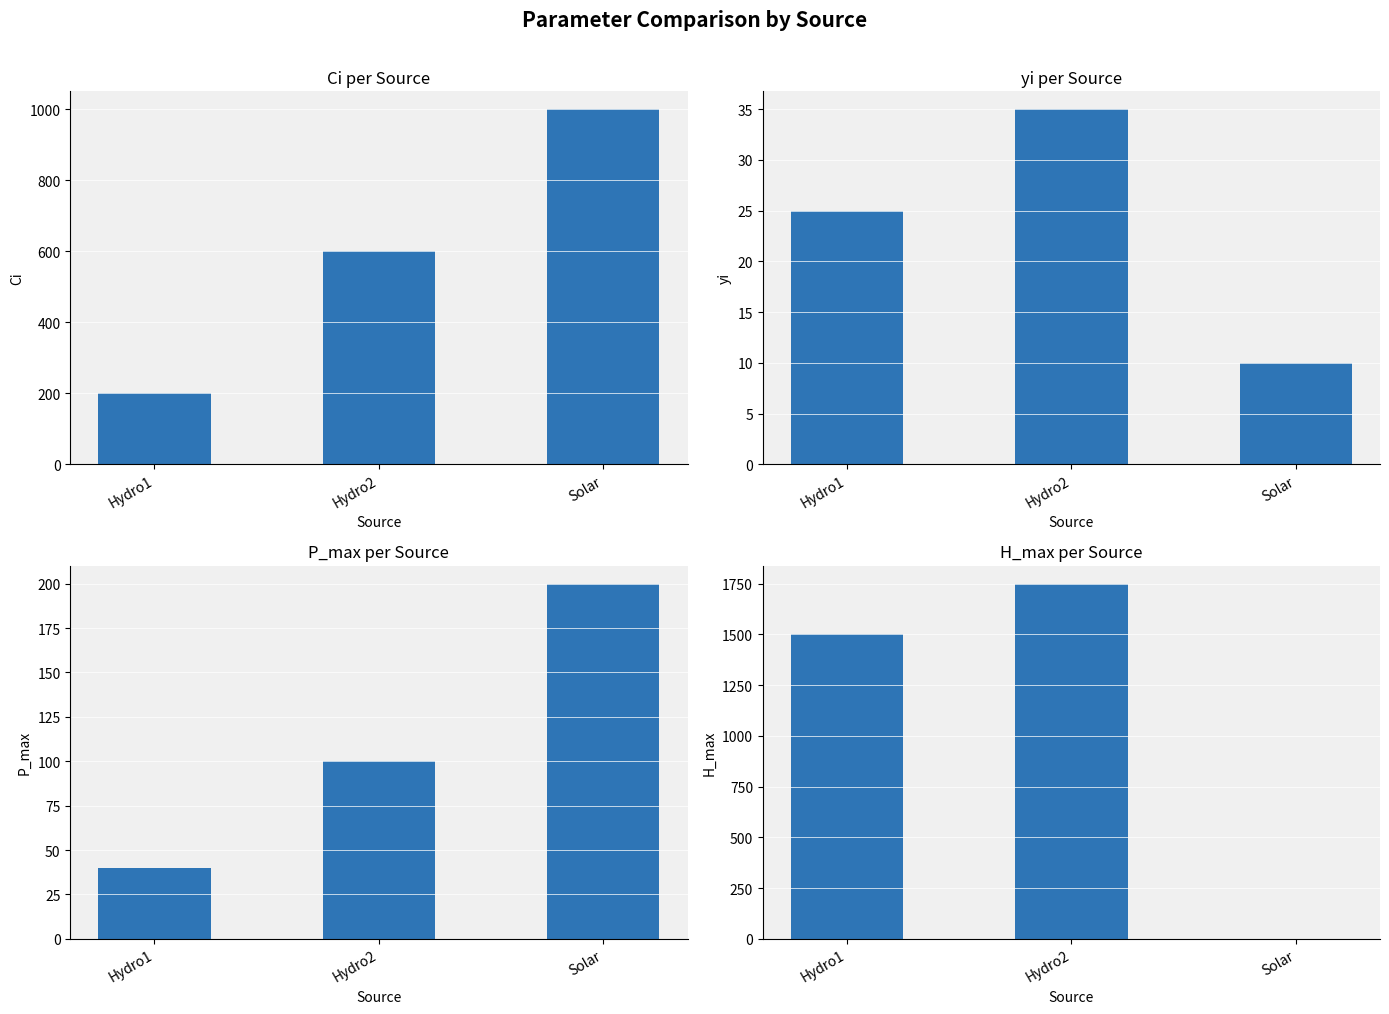

Rank the series by their average value, from lowest to highest.

Solar, Hydro1, Hydro2